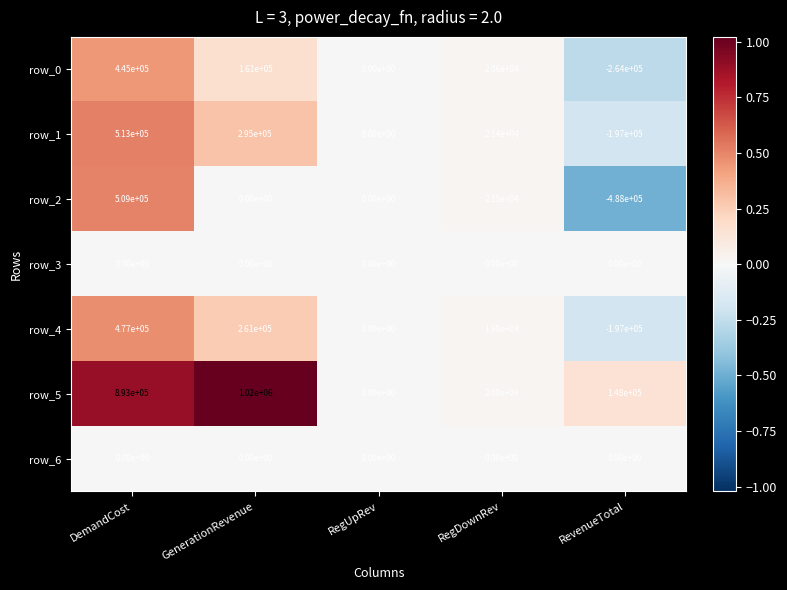

Count the number of categories in the chart.

5